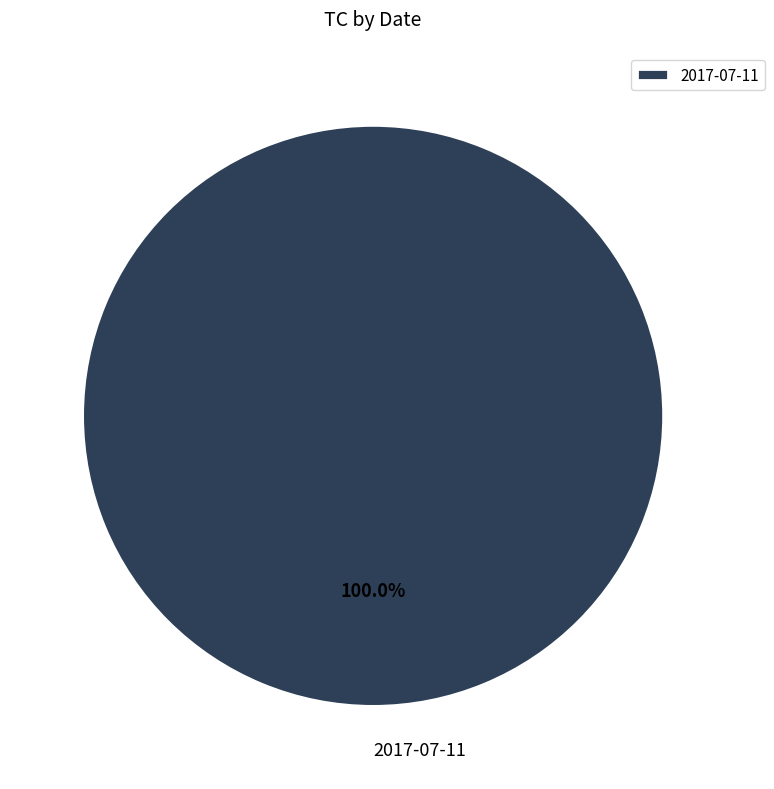

Rank the categories by value from highest to lowest.

2017-07-11